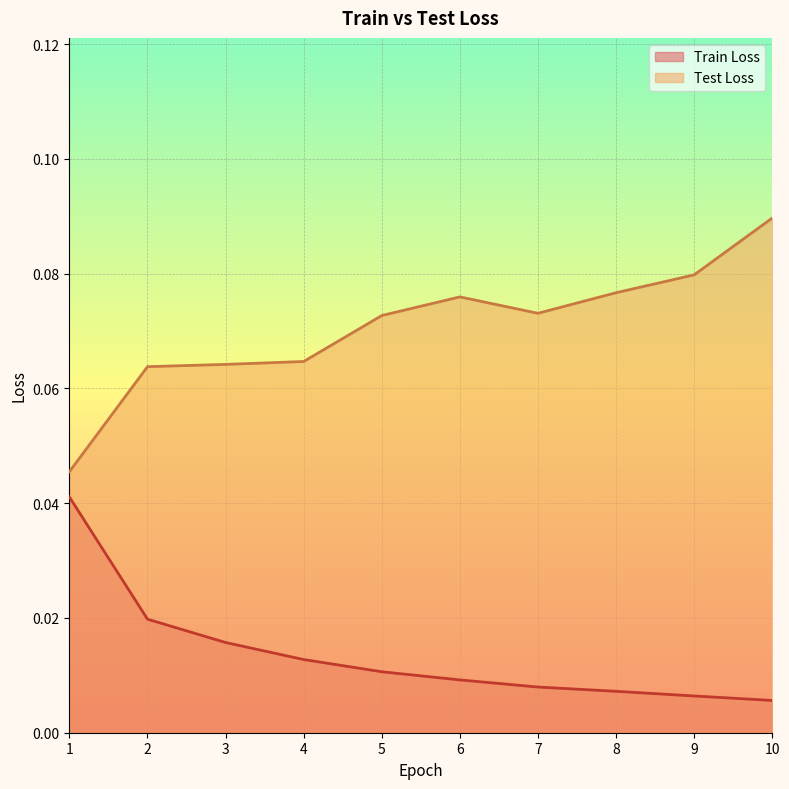

Which series has the largest total across all categories?

Test Loss